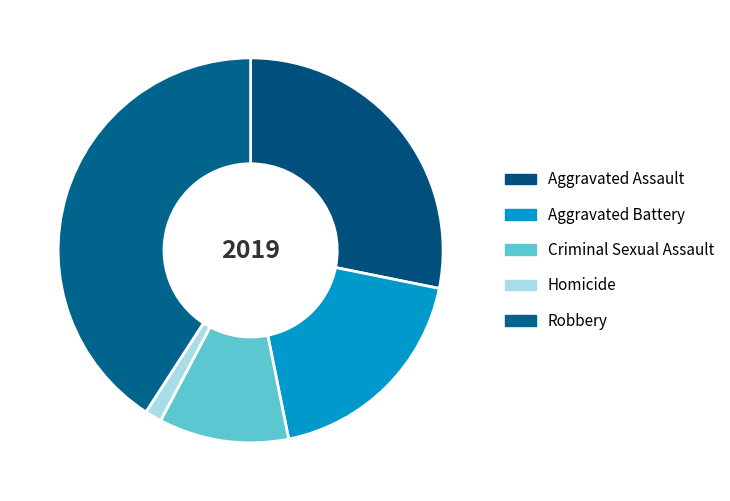

Count the number of slices in the pie.

5